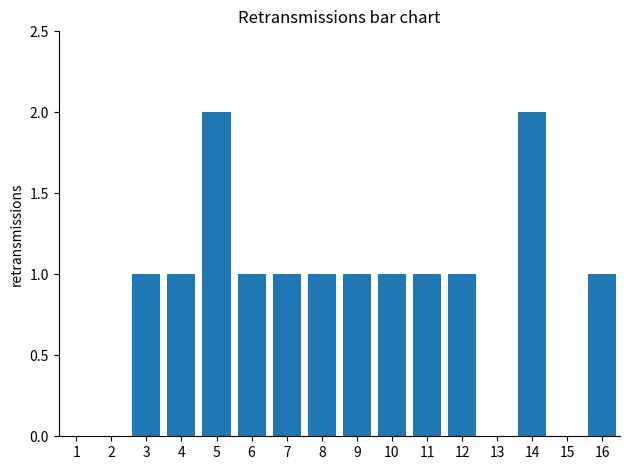

Reading left to right, list all the values displayed in this chart.

1=0	2=0	3=1	4=1	5=2	6=1	7=1	8=1	9=1	10=1	11=1	12=1	13=0	14=2	15=0	16=1